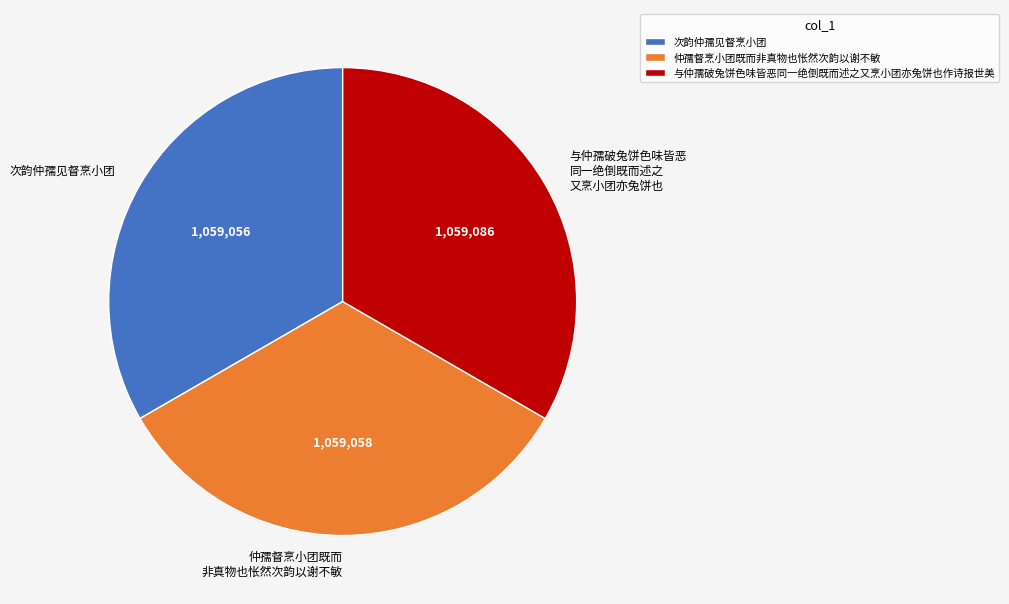

Combined, do 与仲孺破兔饼色味皆恶 同一绝倒既而述之 又烹小团亦兔饼也 and 仲孺督烹小团既而 非真物也怅然次韵以谢不敏 account for over 50%?

Yes